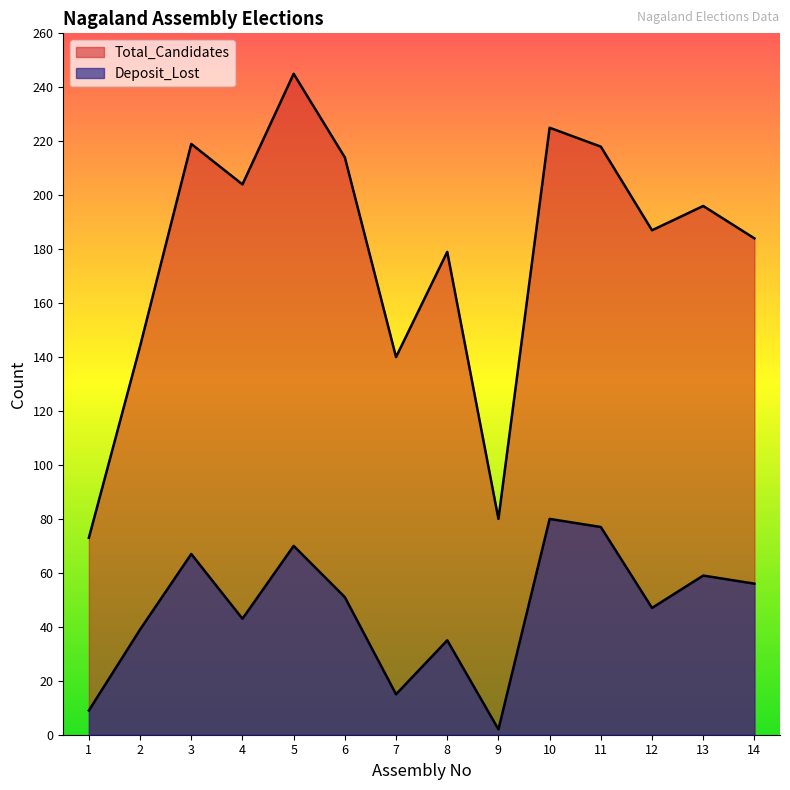

True or false: Total_Candidates has a value of 334 at 6.

False